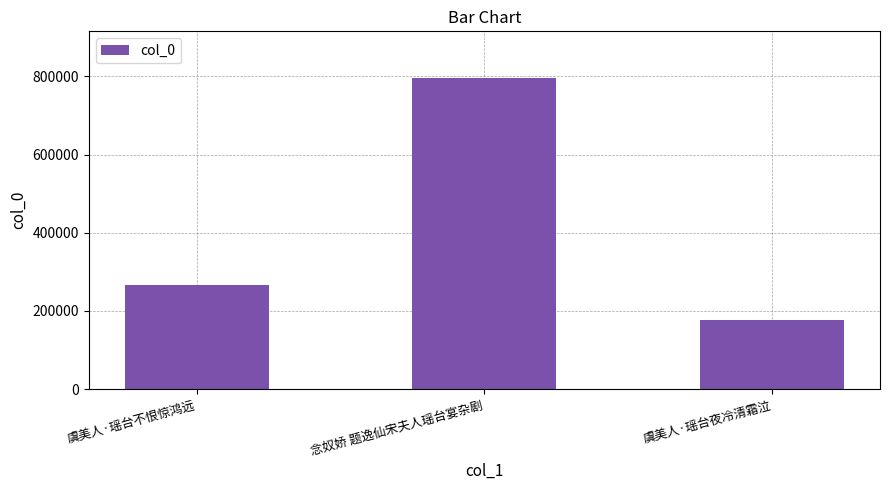

What is the difference between the values at 念奴娇 题逸仙宋夫人瑶台宴杂剧 and 虞美人·瑶台夜冷清霜泣?

618473